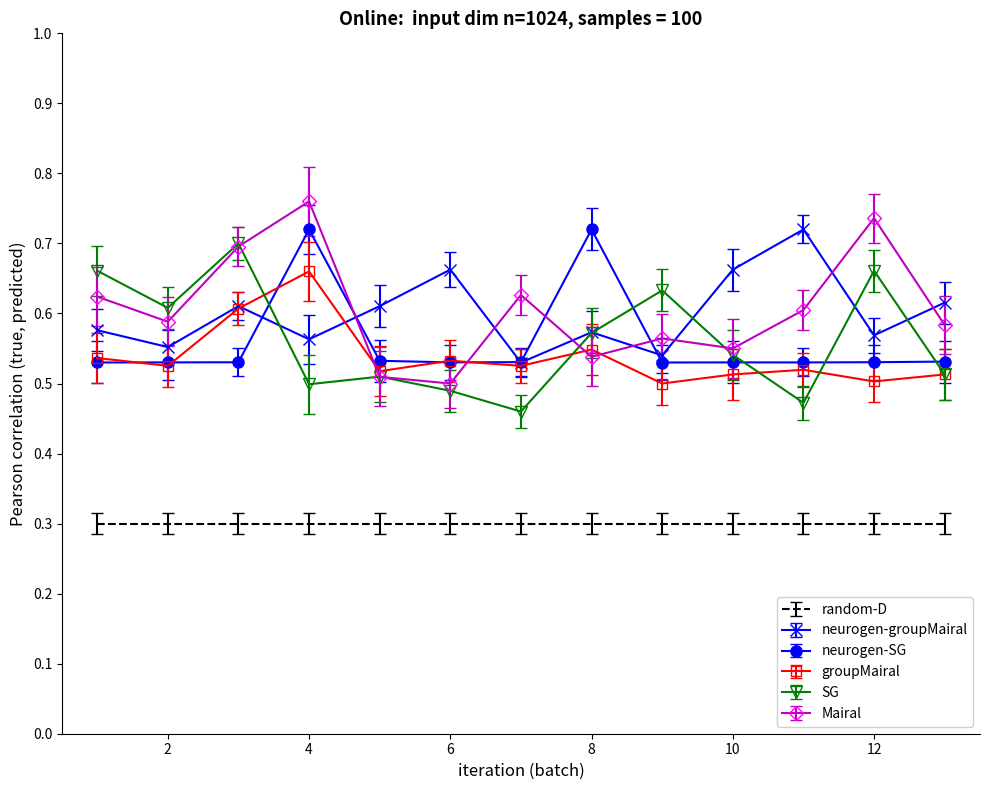

True or false: random-D and SG intersect in this chart.

False